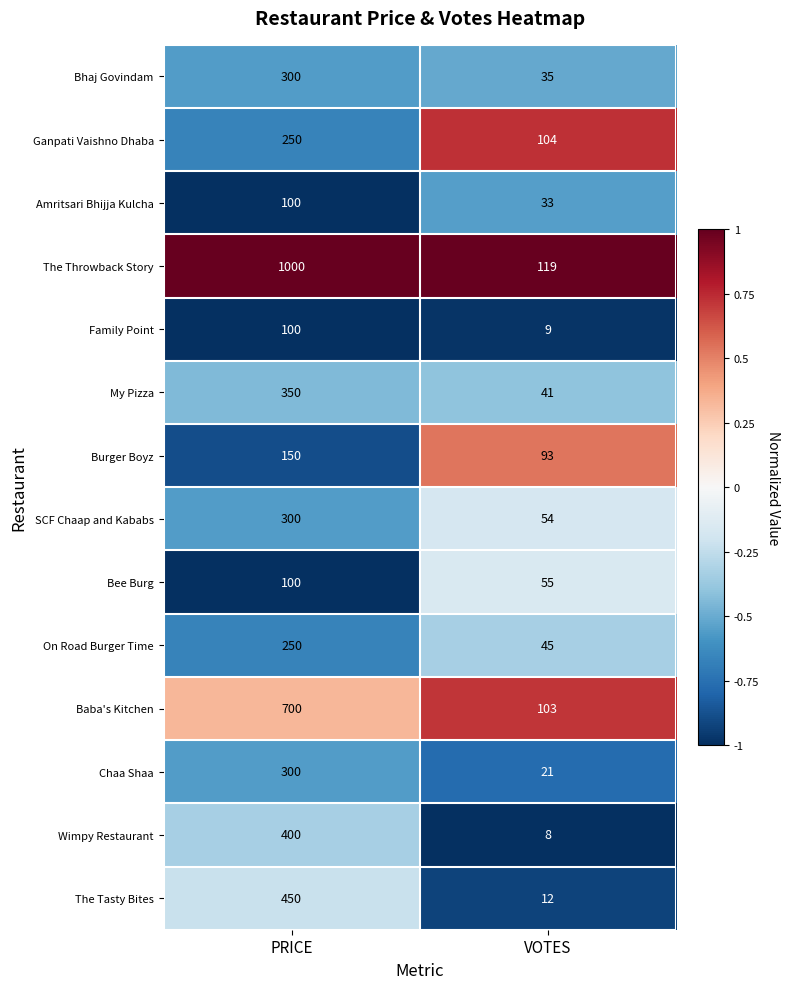

Rank the series at VOTES from lowest to highest value.

Wimpy Restaurant, Family Point, The Tasty Bites, Chaa Shaa, Amritsari Bhijja Kulcha, Bhaj Govindam, My Pizza, On Road Burger Time, SCF Chaap and Kababs, Bee Burg, Burger Boyz, Baba's Kitchen, Ganpati Vaishno Dhaba, The Throwback Story